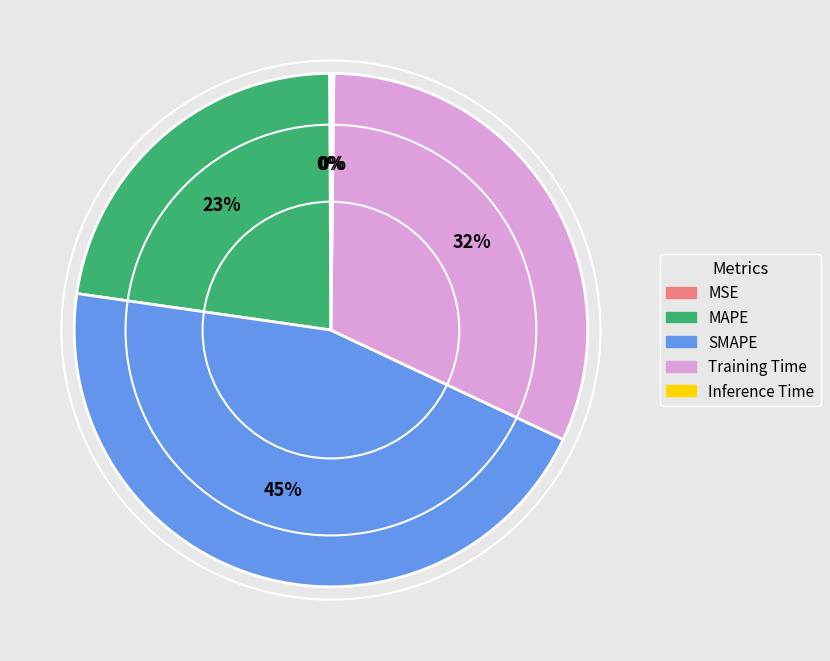

True or false: Training Time accounts for 32% of the total.

True